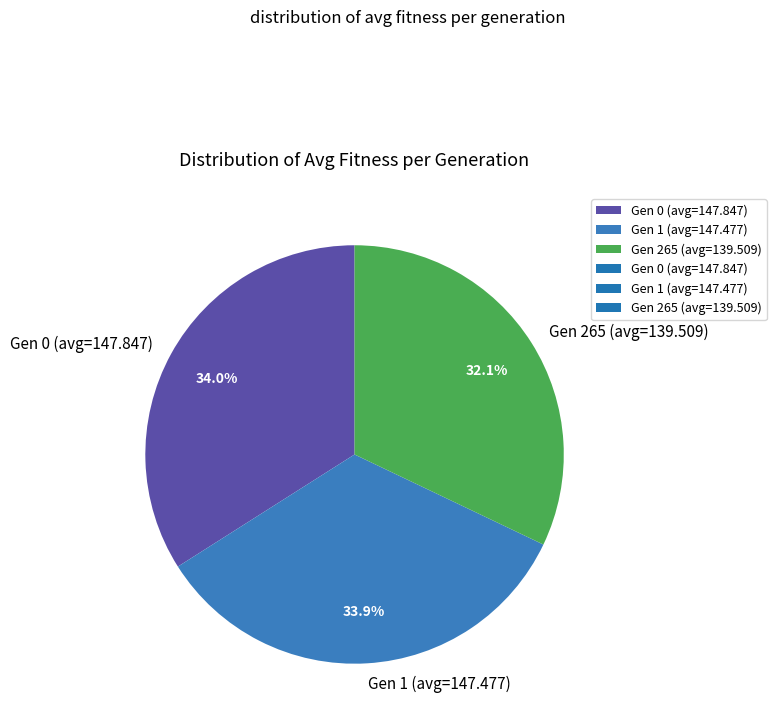

True or false: Gen 1 (avg=147.477) accounts for 24% of the total.

False